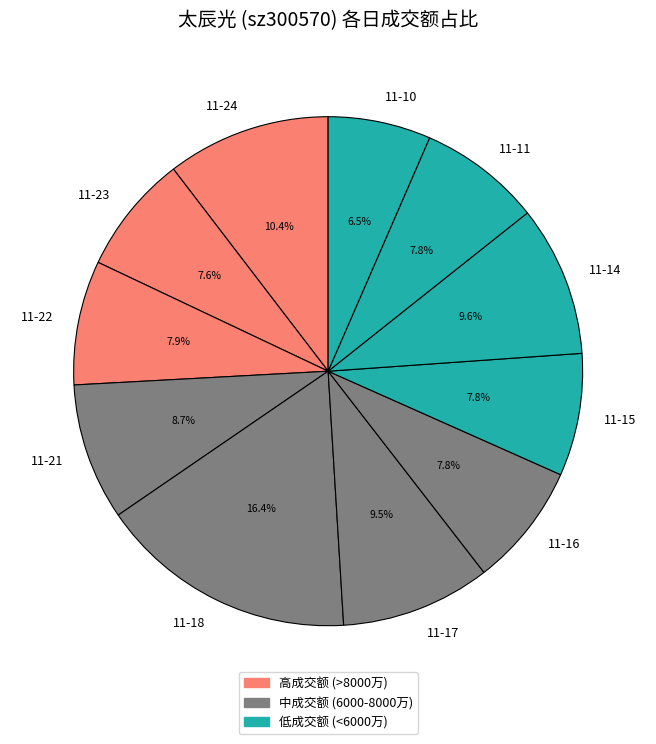

To the nearest percent, what is the average slice percentage?

9%